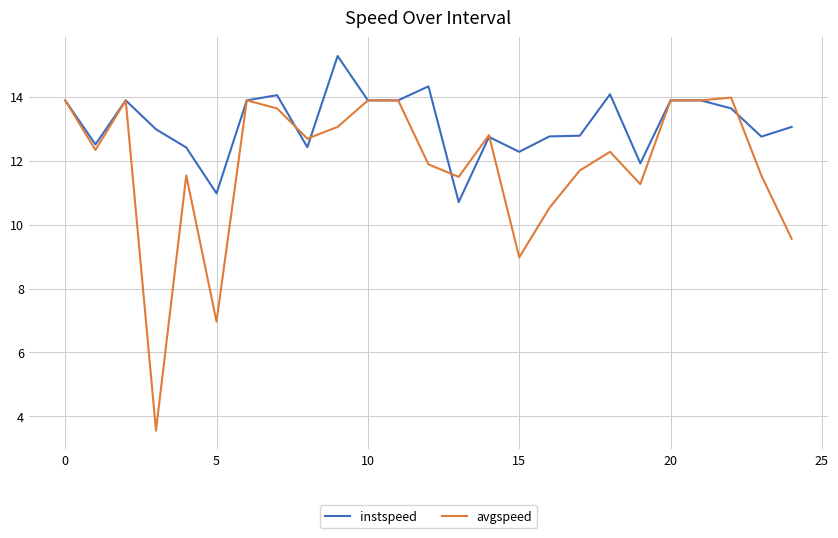

What is the minimum value shown in the chart?

3.6